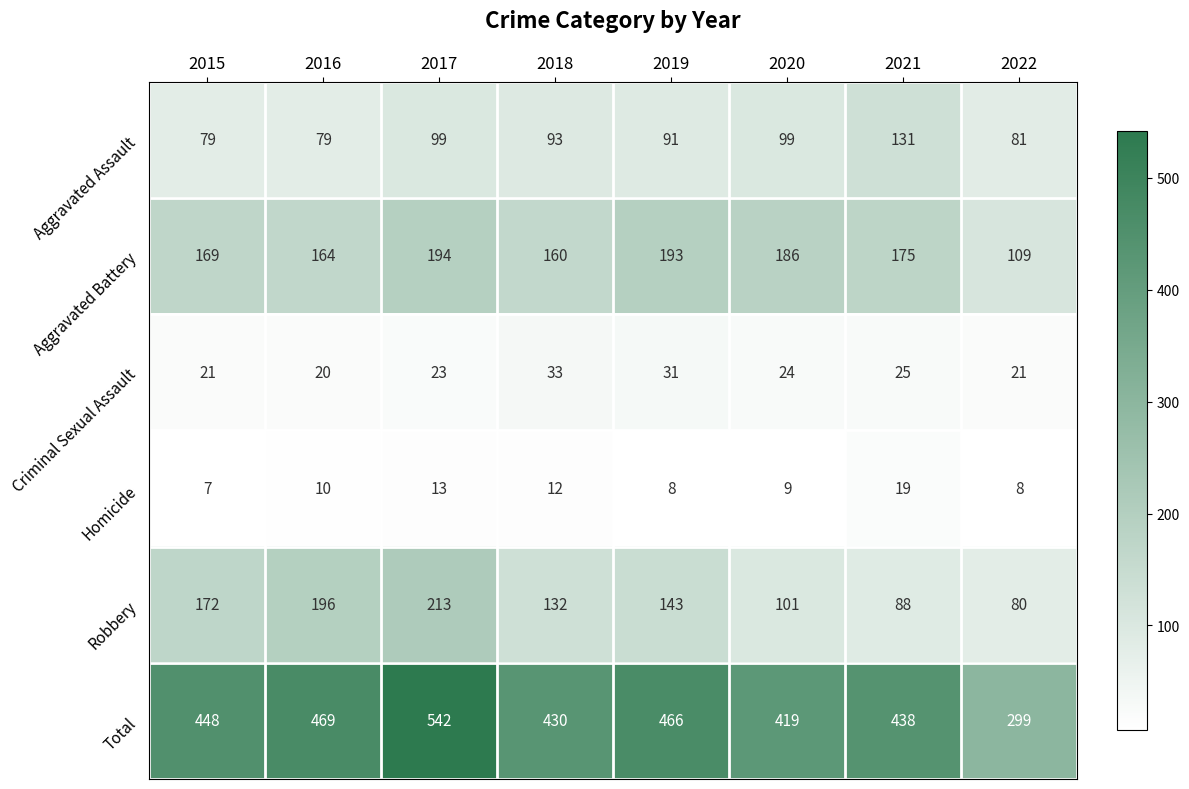

How many distinct data groups are displayed?

6